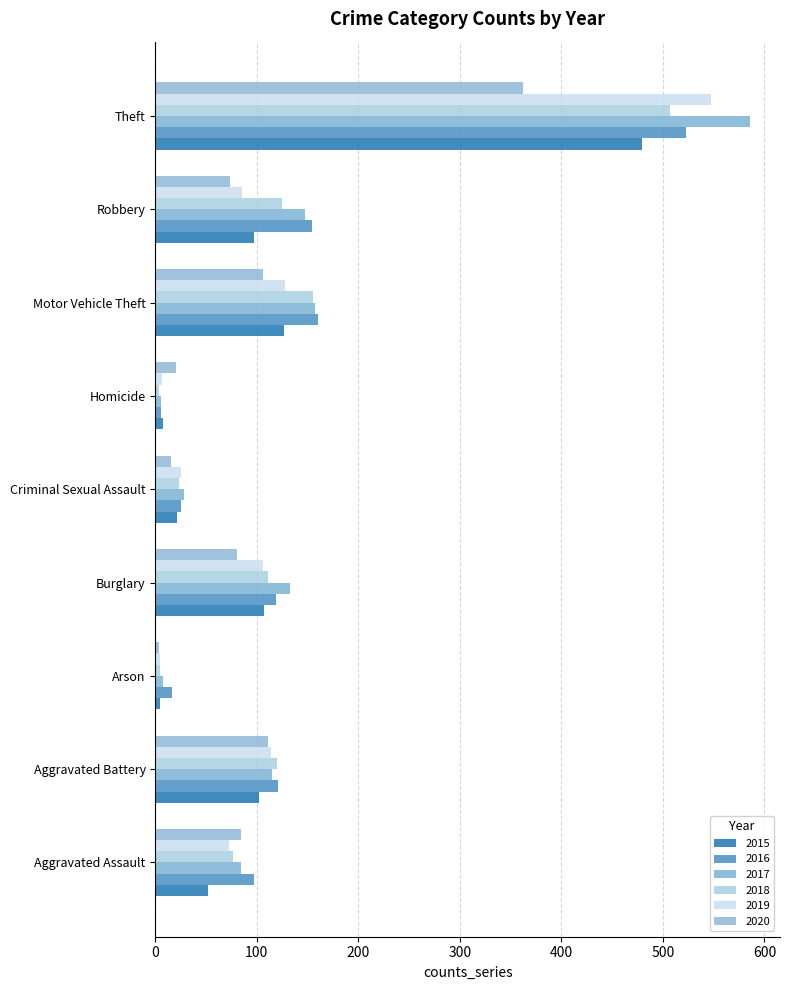

The 2020 series shows 40 at Aggravated Assault. True or false?

False